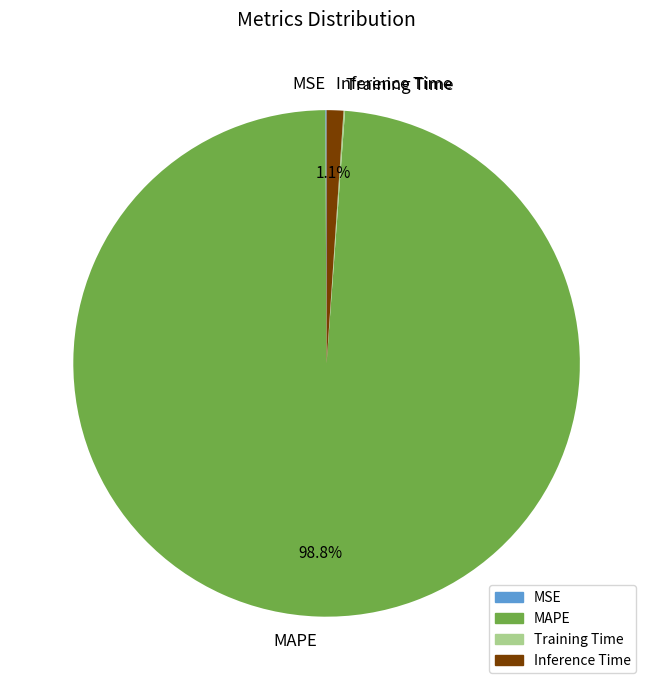

Is there any slice that represents more than half of the pie?

Yes